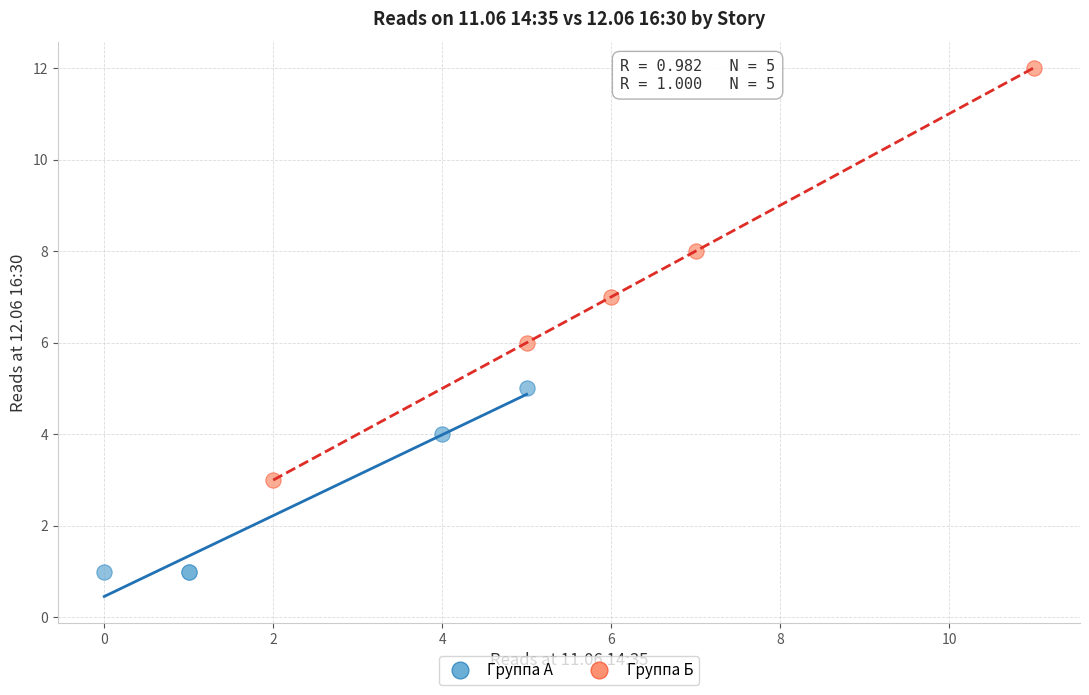

Which series has the widest spread of Y values?

Группа Б